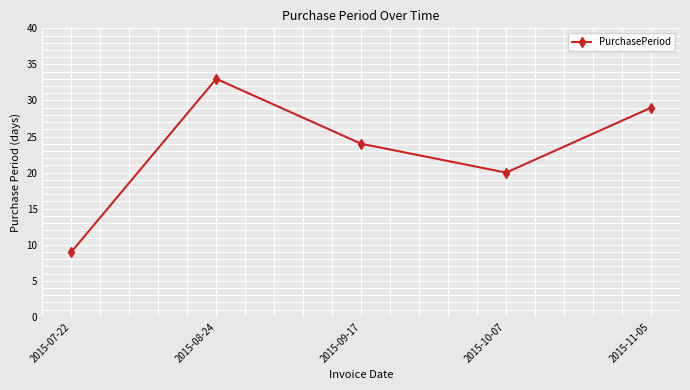

What is the average value?

23